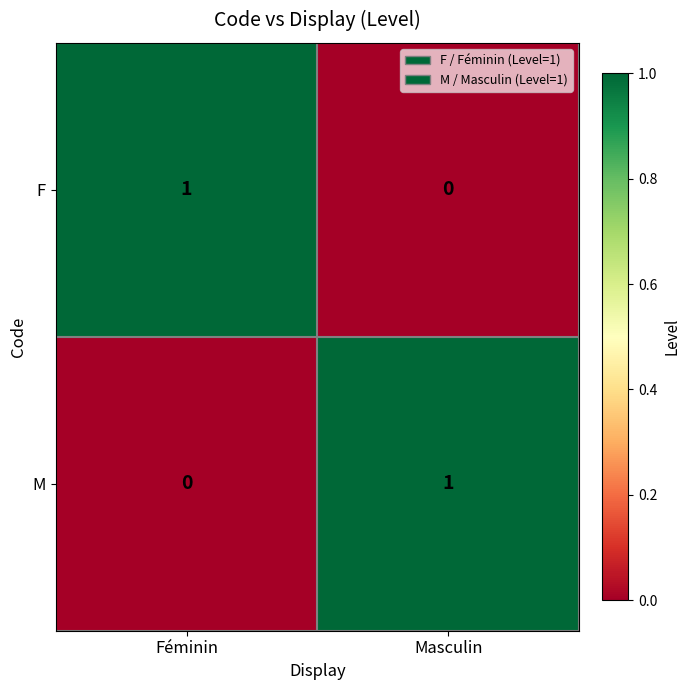

True or false: F has a value of 1 at Féminin.

True